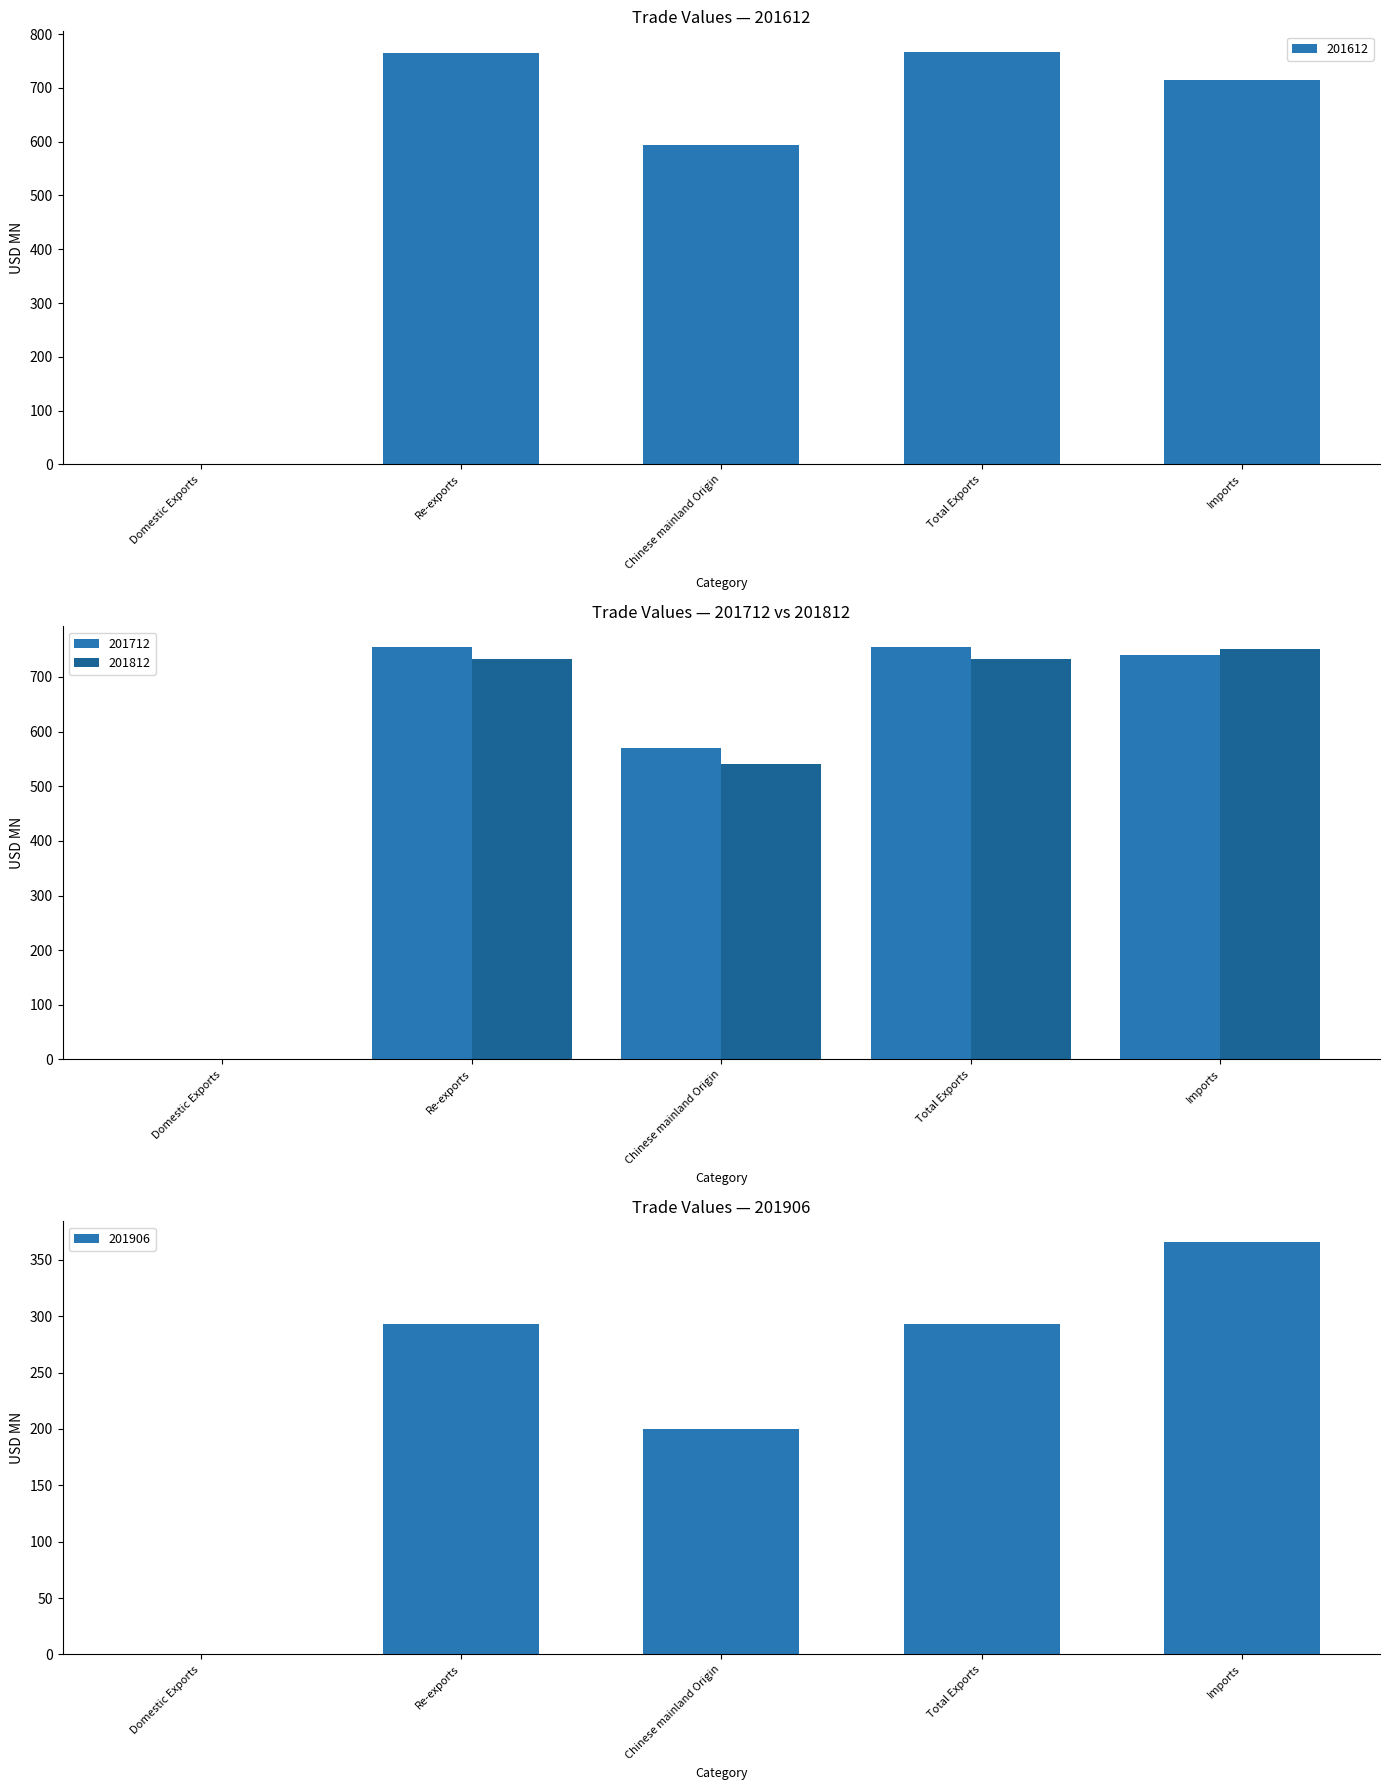

Is it true that 201712 equals 754.4 at Re-exports?

True